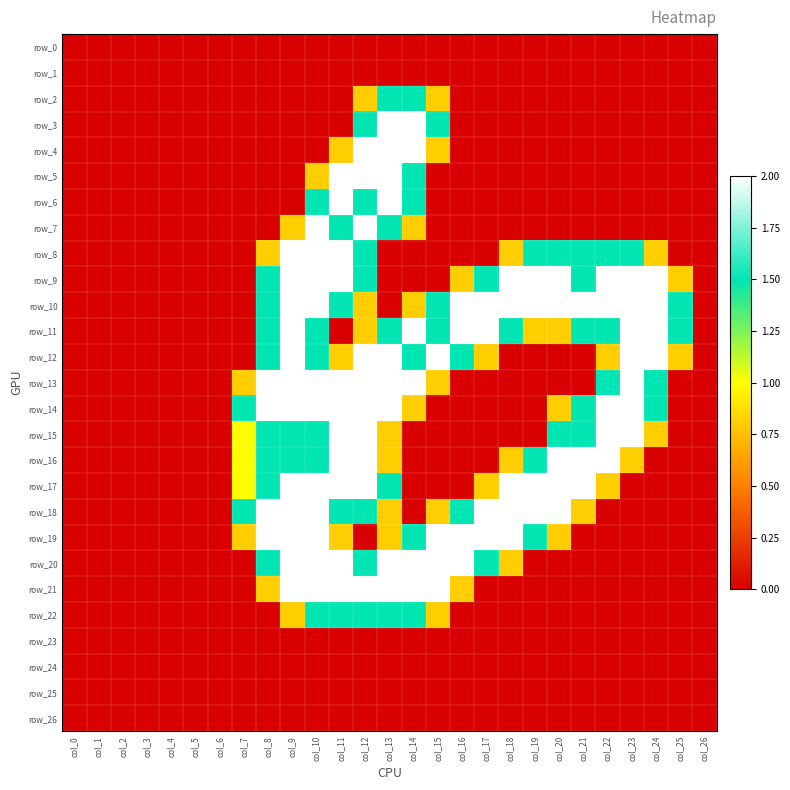

Rank the series by their maximum value, from highest to lowest.

row_3, row_4, row_5, row_6, row_7, row_8, row_9, row_10, row_11, row_12, row_13, row_14, row_15, row_16, row_17, row_18, row_19, row_20, row_21, row_2, row_22, row_0, row_1, row_23, row_24, row_25, row_26